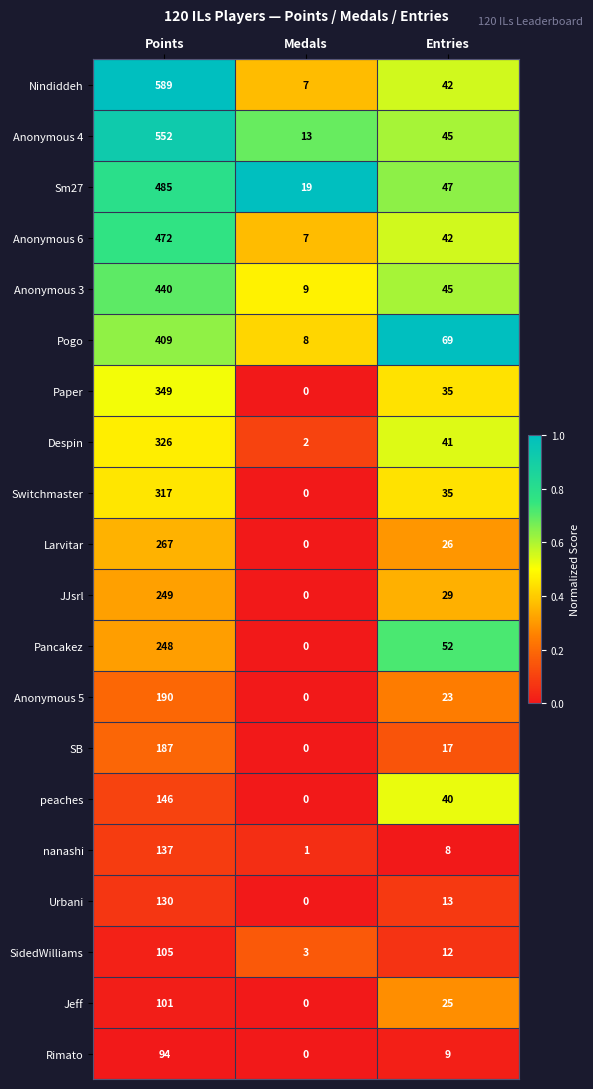

The value of Pogo at Entries is 69. True or false?

True